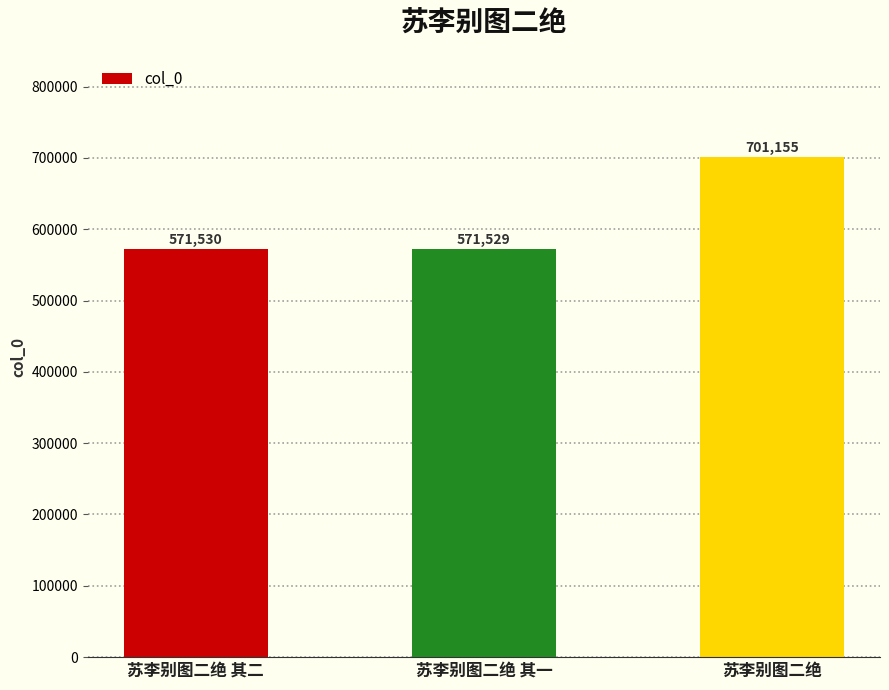

Reading right to left, transcribe all the data shown in this chart.

苏李别图二绝=701155	苏李别图二绝 其一=571529	苏李别图二绝 其二=571530